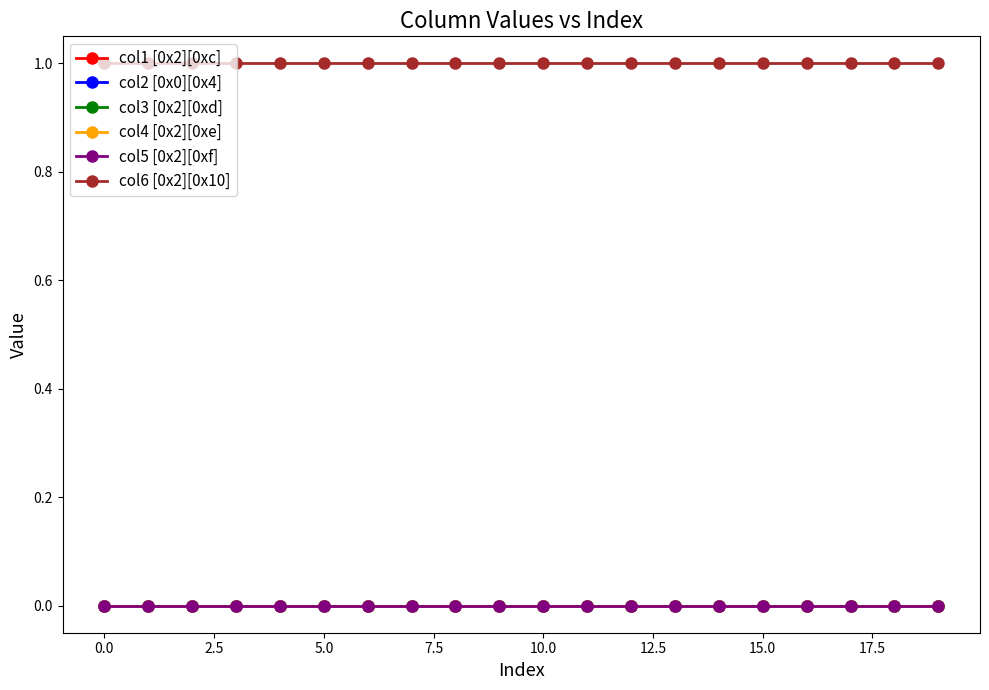

Is this an area chart (filled region under the line)?

No